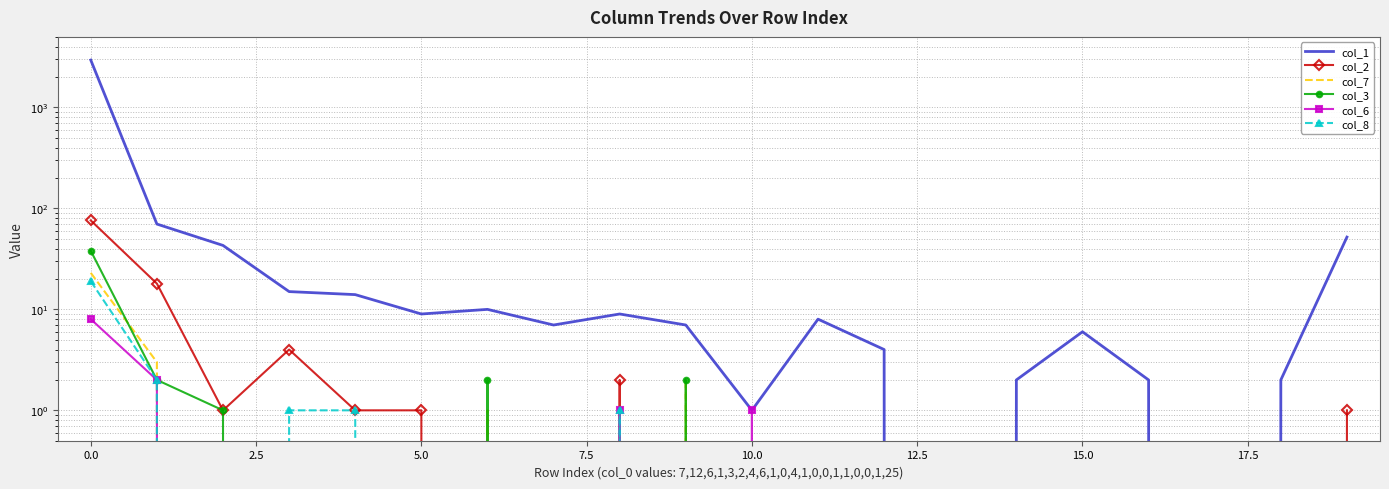

The col_2 series shows 50 at 11. True or false?

False